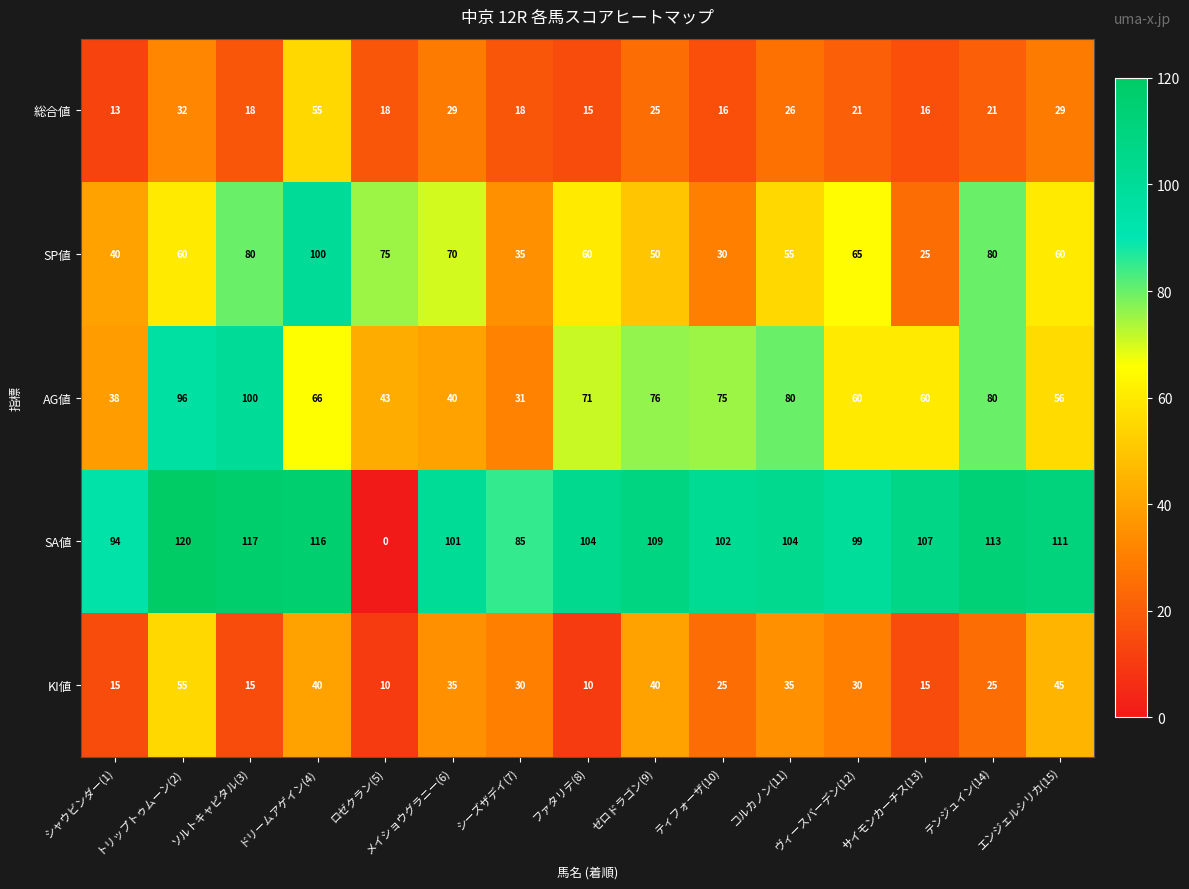

What is the difference between the KI値 values at ソルトキャピタル(3) and ロゼクラン(5)?

5